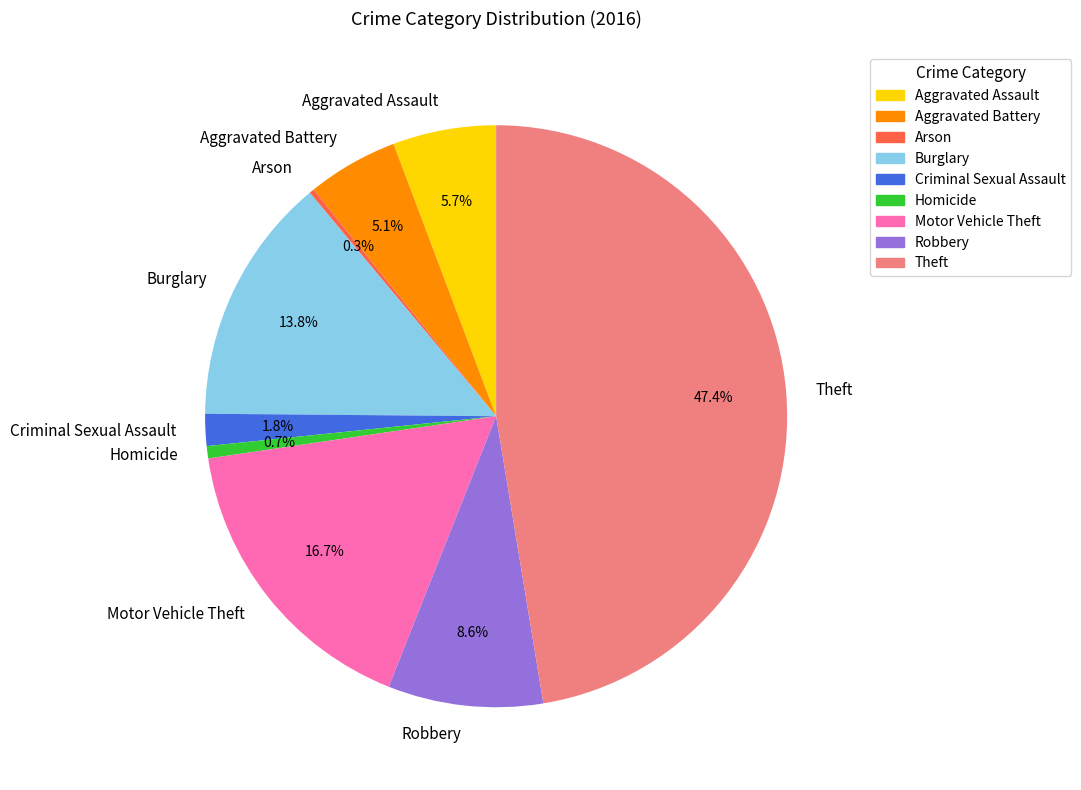

To the nearest percent, what is the average slice percentage?

11%